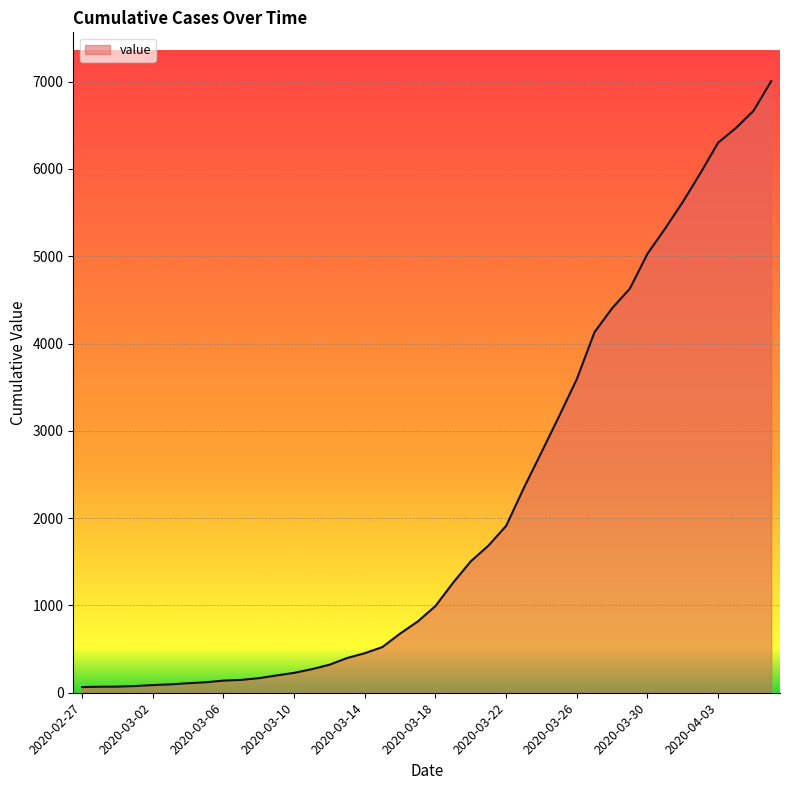

What is the difference between the maximum and minimum values?

6940